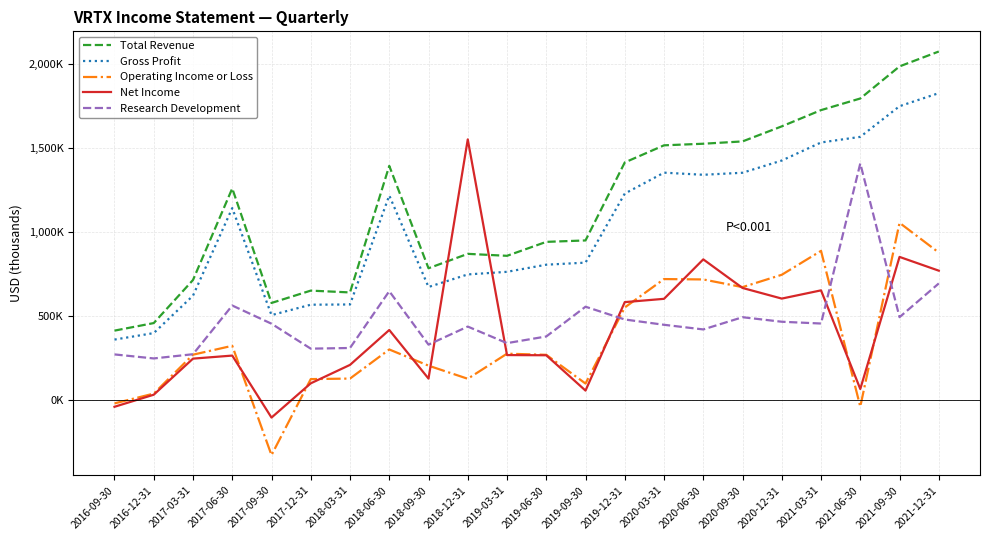

What is the label of the 11th point from the right?

2019-06-30